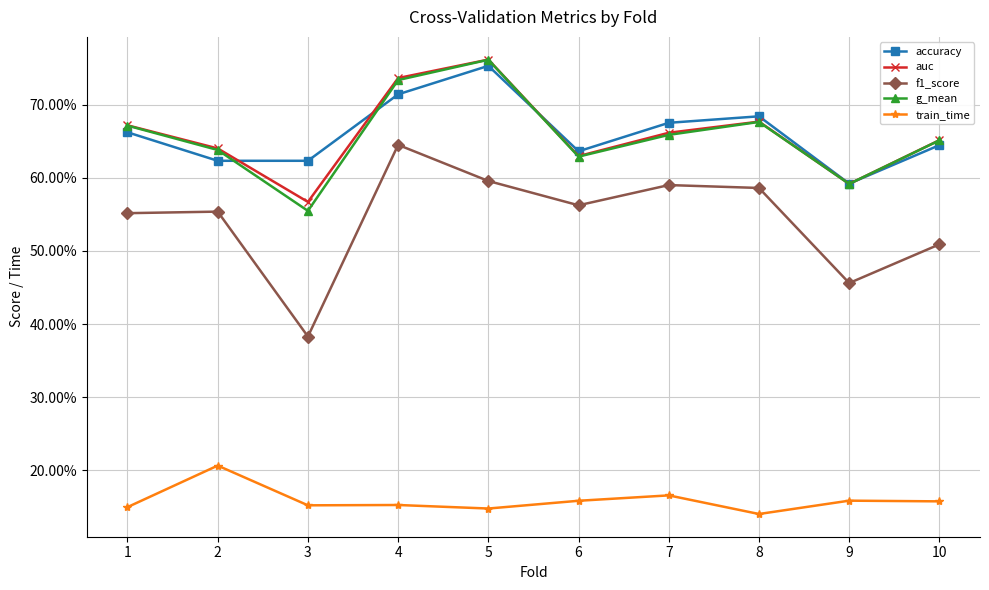

Which series has the largest range (max minus min)?

f1_score